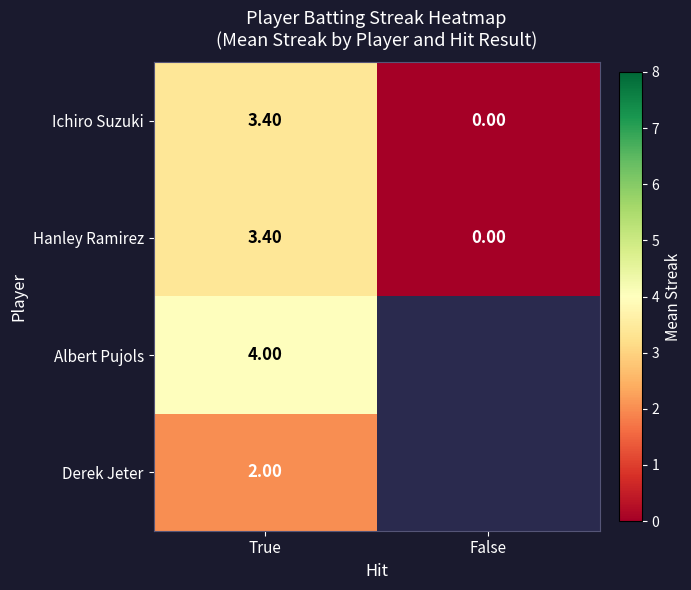

Which has a higher value, True or False?

True